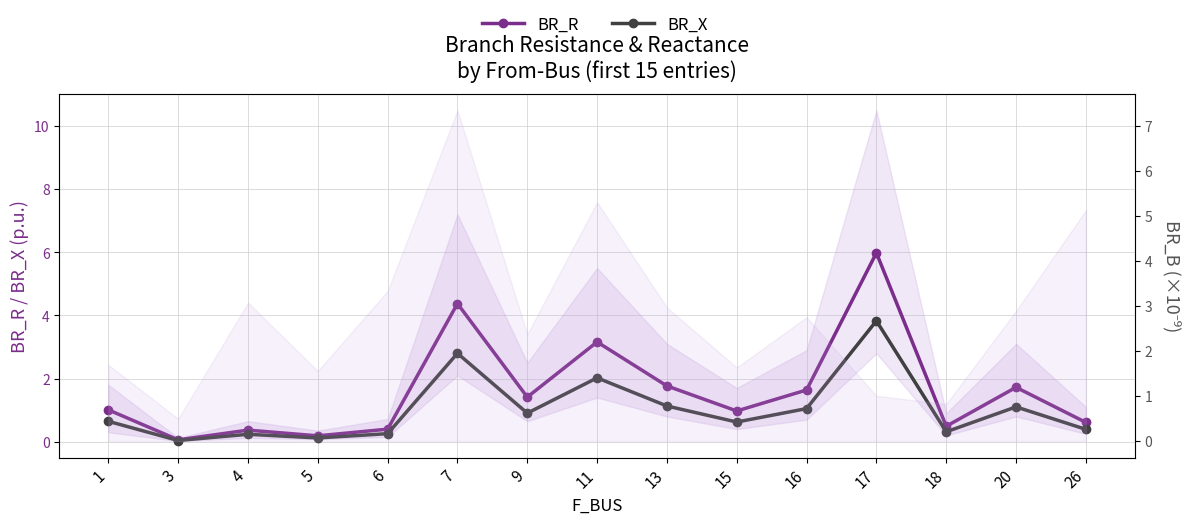

Rank the series at 16 from lowest to highest value.

BR_X, BR_R